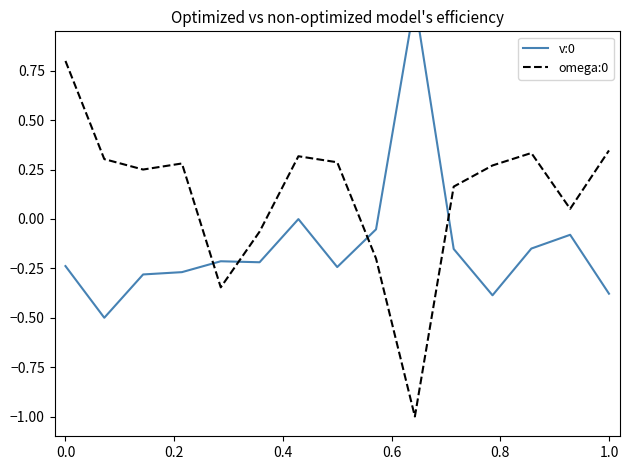

What is the maximum value for omega:0?

0.8